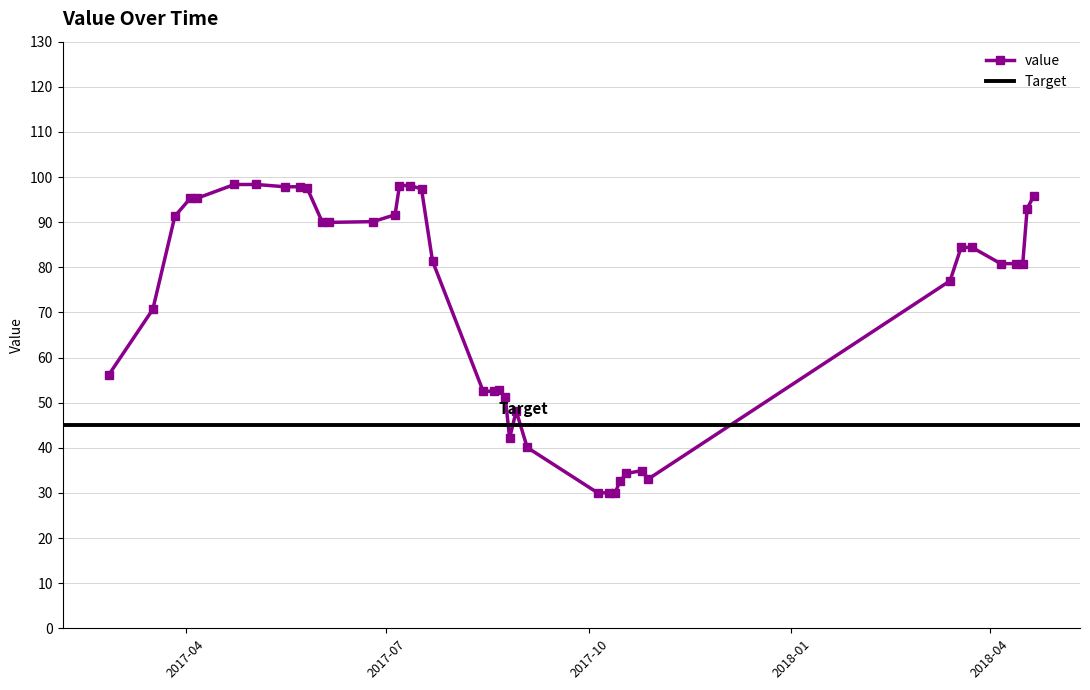

What is the maximum value shown in the chart?

98.3